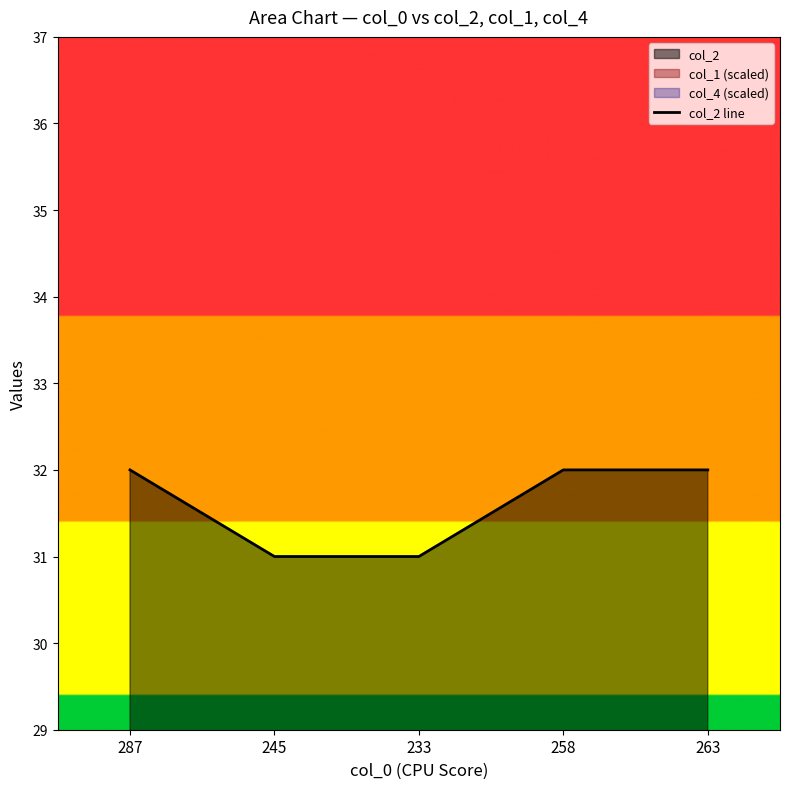

What is the average value?

32